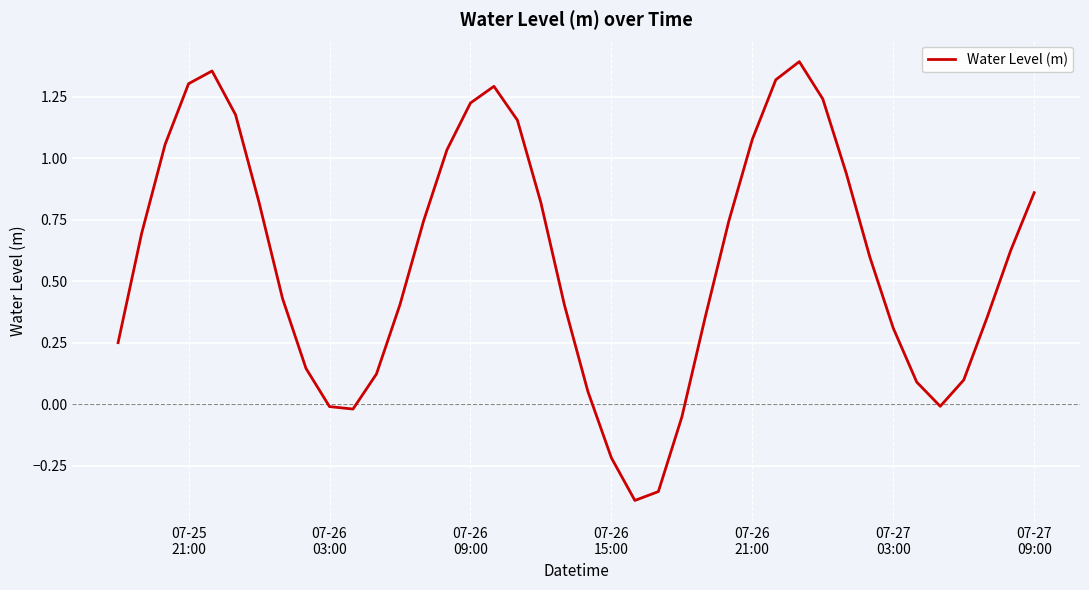

Count the number of data series in this chart.

1